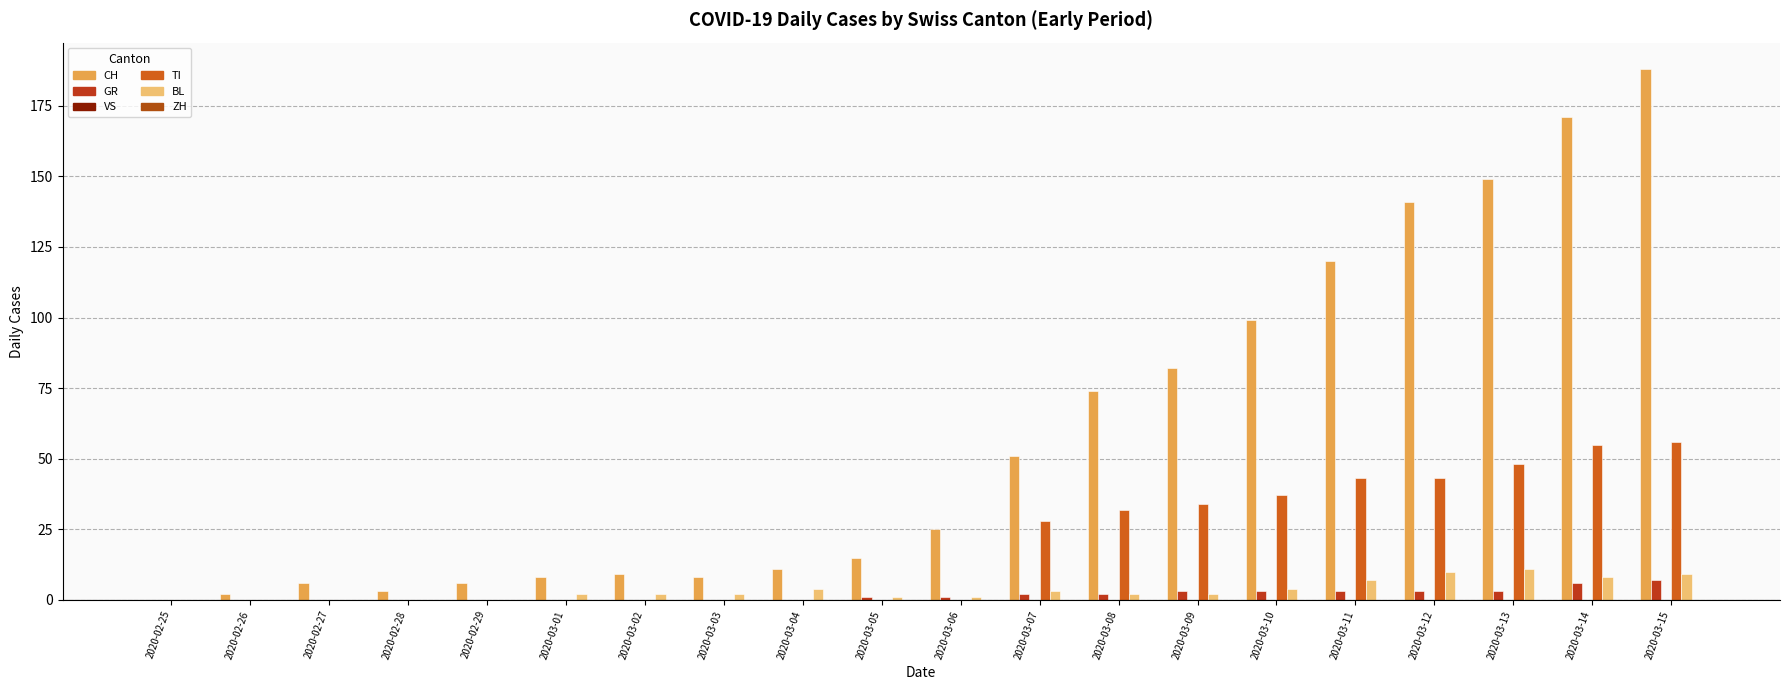

How many values in CH are above zero?

19